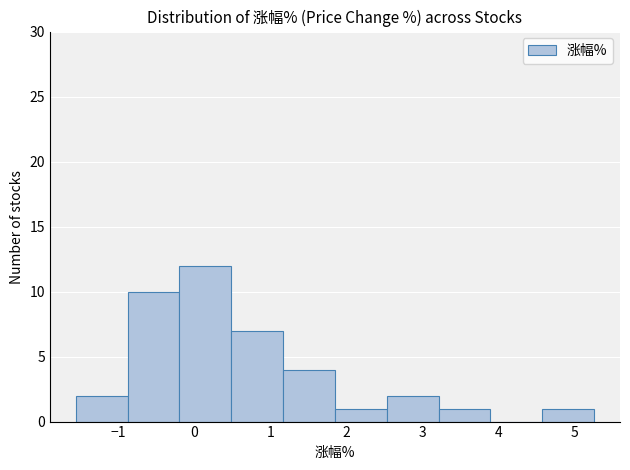

Over which range of the x-axis is the bar tallest?

-0.2 to 0.5